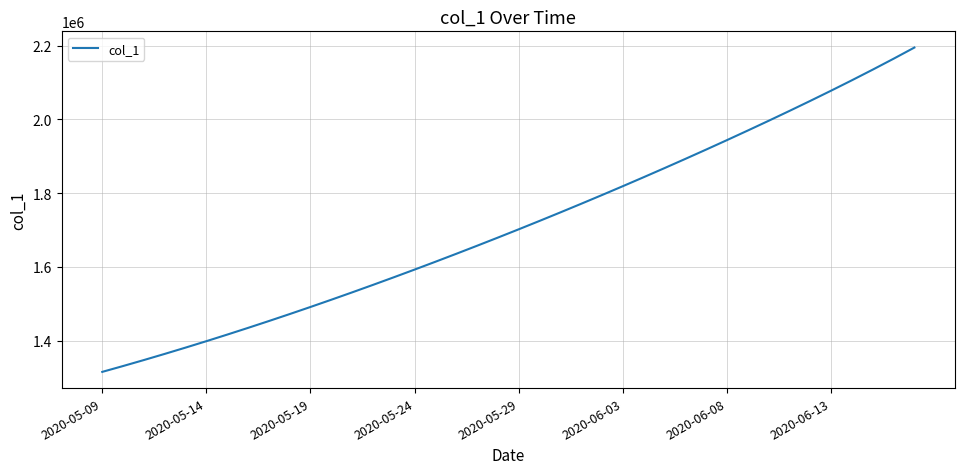

Reading left to right, what are all the values shown in this chart?

1315099.0	1330941.6	1347197.2	1363857.9	1380917.0	1398365.8	1416195.4	1434398.8	1452968.0	1471894.0	1491172.1	1510796.2	1530759.4	1551053.9	1571671.5	1592604.1	1613845.5	1635391.5	1657240.6	1679393.9	1701853.6	1724622.9	1747703.8	1771098.0	1794806.8	1818831.0	1843172.0	1867832.1	1892815.0	1918127.4	1943779.8	1969786.8	1996168.8	2022954.1	2050178.2	2077886.2	2106135.2	2134995.5	2164547.0	2194868.5